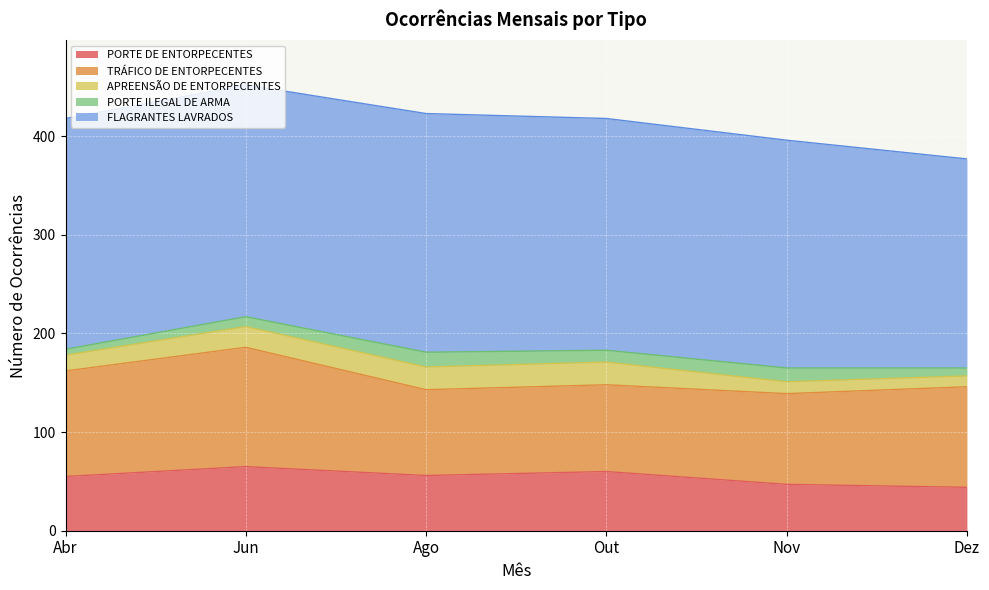

What is the difference between the maximum and minimum values in the PORTE DE ENTORPECENTES series?

21